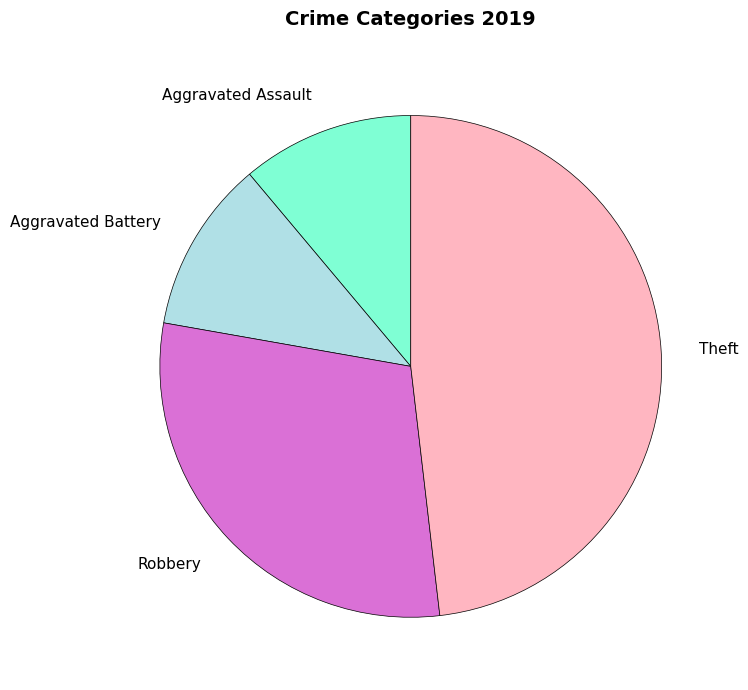

Do Aggravated Battery and Theft together represent more than half of the pie?

Yes